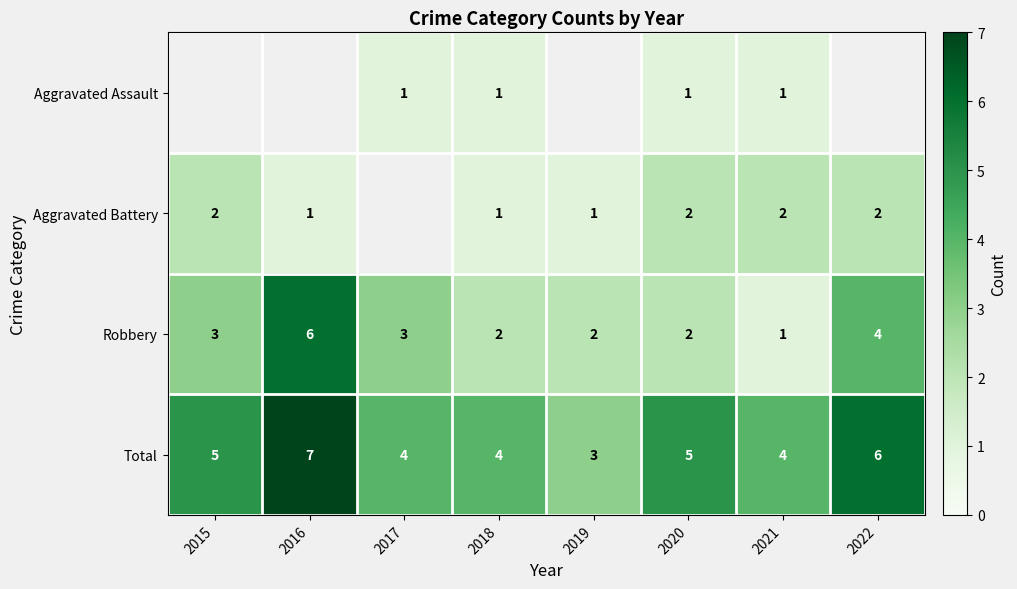

Is the value of Robbery at 2016 greater than the value of Aggravated Battery at 2021?

Yes